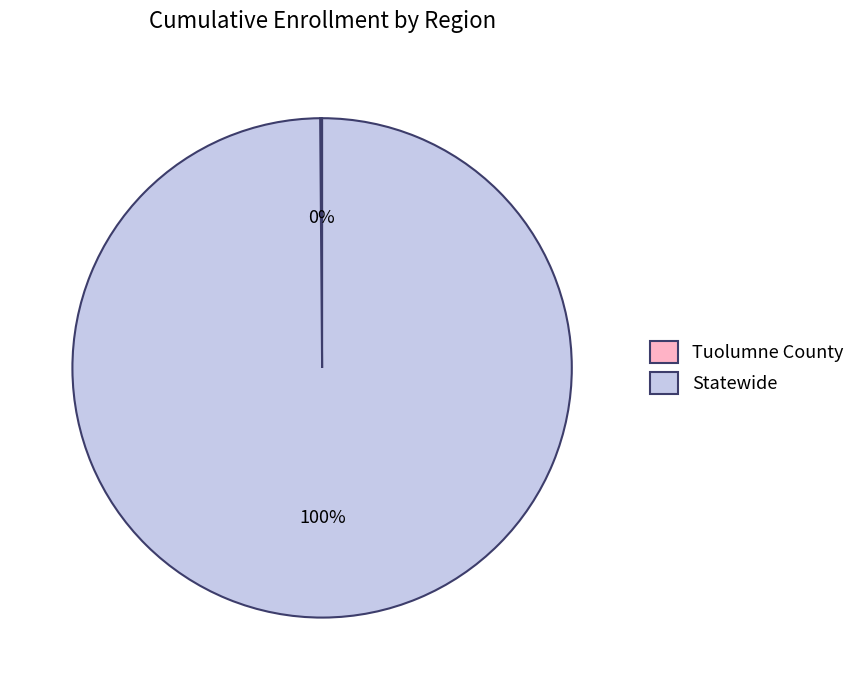

Does Statewide account for over 50% of the chart?

Yes